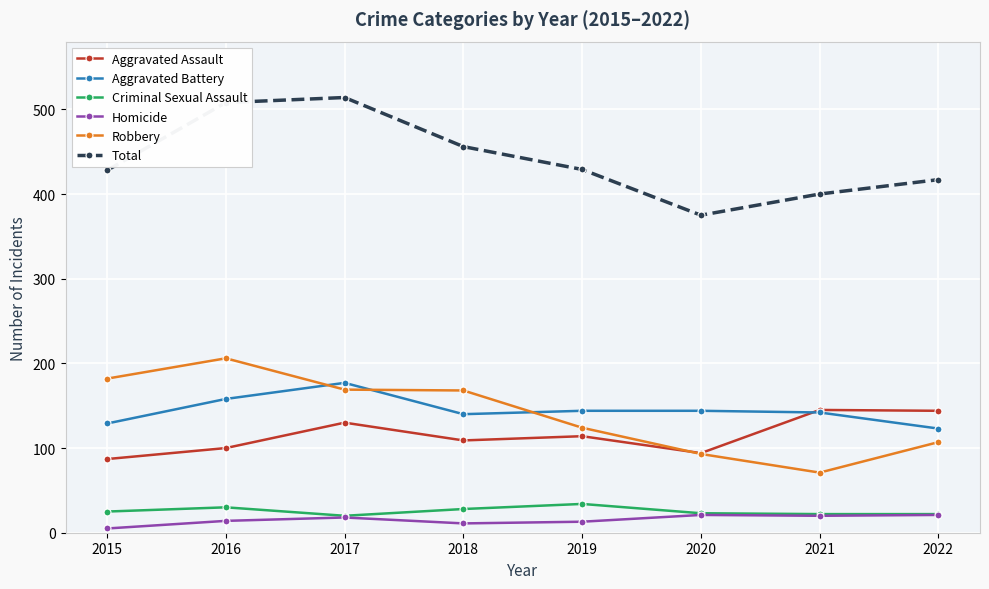

List the series in order of their peak value, lowest first.

Homicide, Criminal Sexual Assault, Aggravated Assault, Aggravated Battery, Robbery, Total